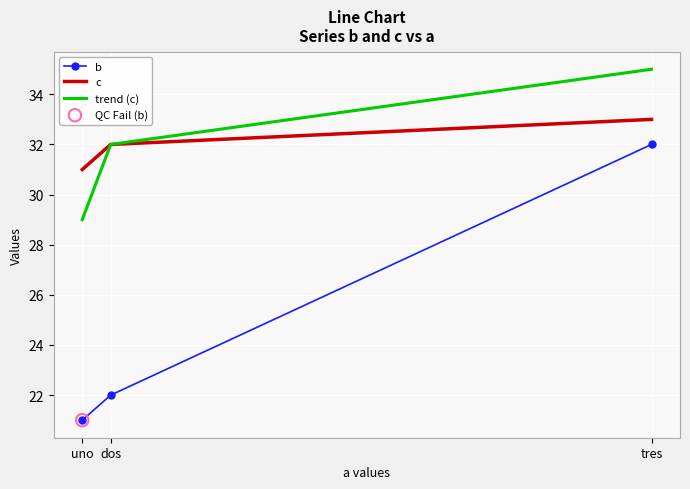

What is the difference between the highest and lowest values at dos?

10